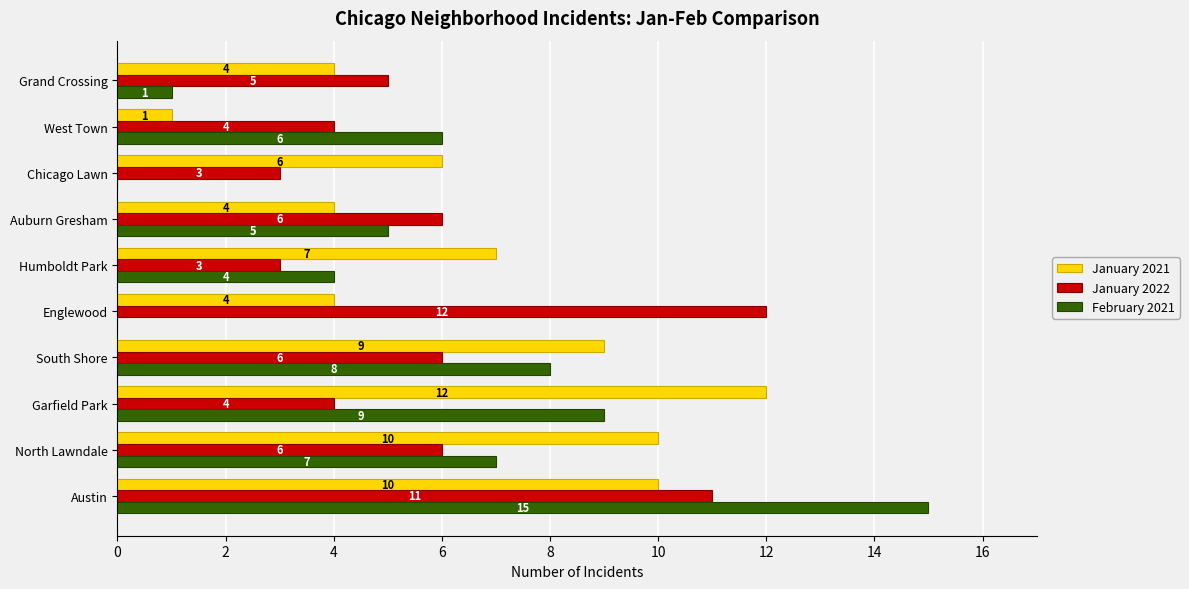

What is the total value across all series at West Town?

11